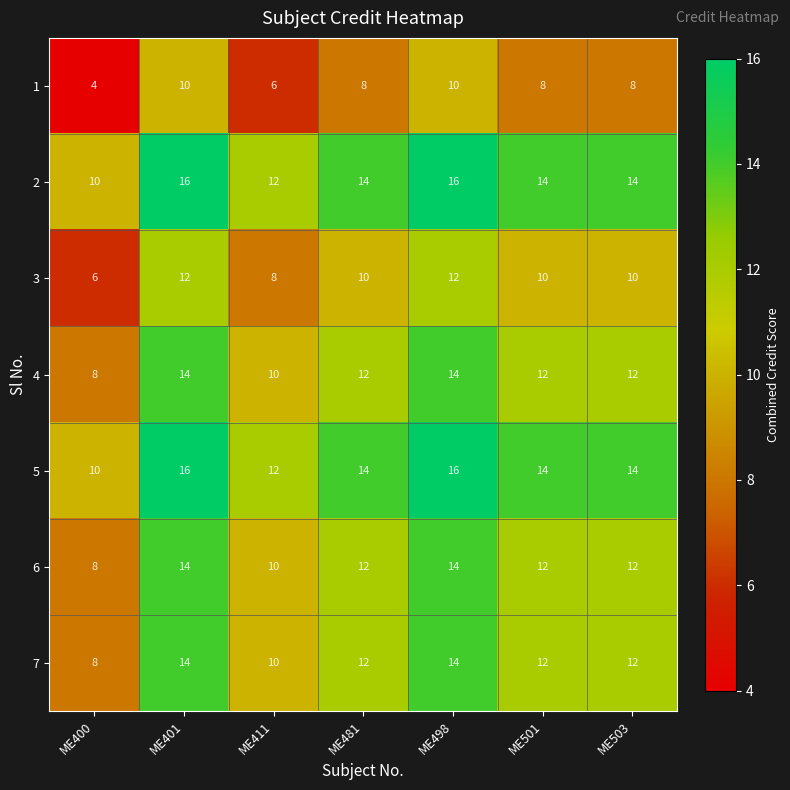

What is the difference between the 4 values at ME411 and ME498?

4